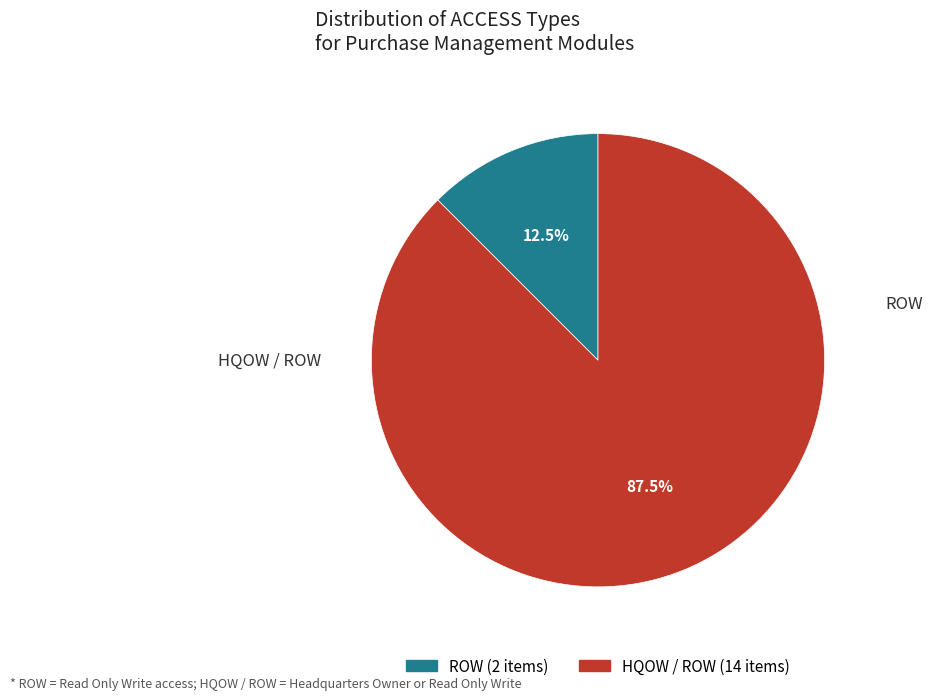

Is the sum of ROW and HQOW / ROW greater than half?

Yes